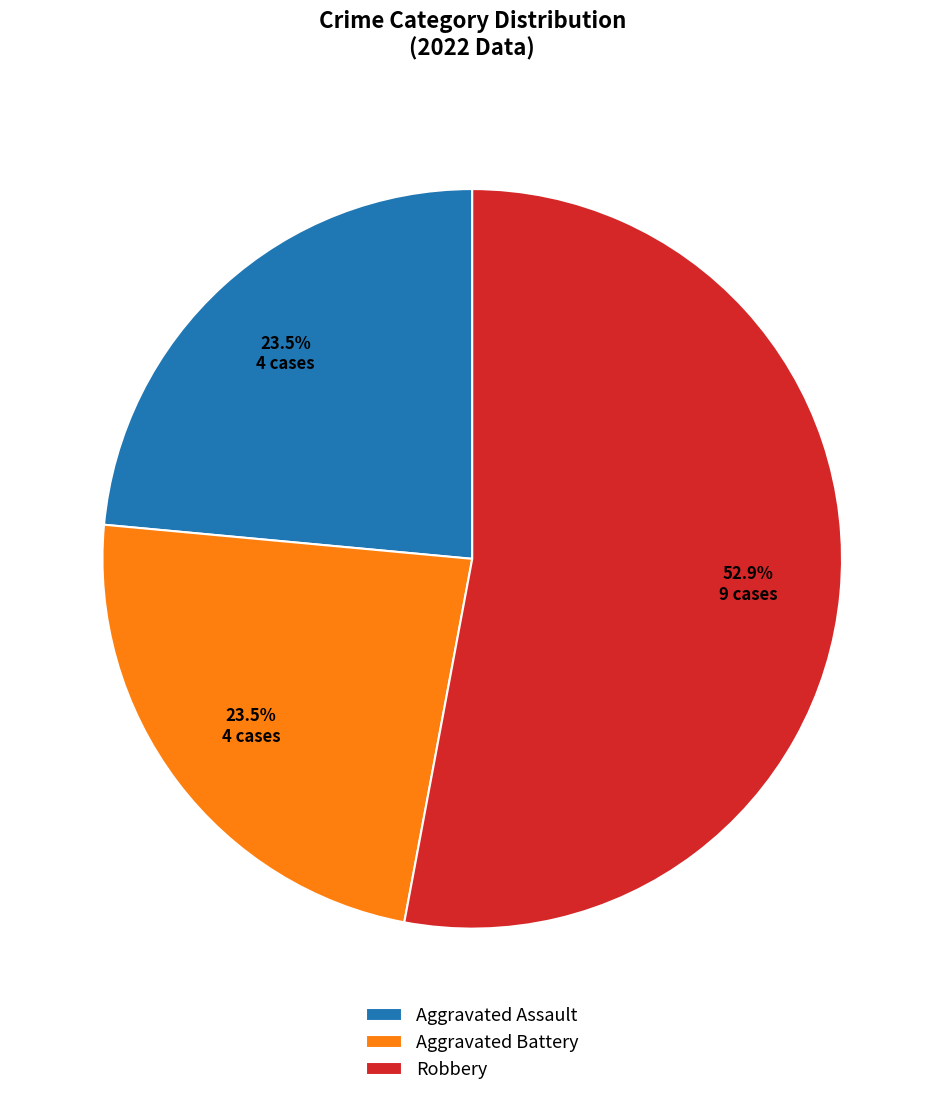

How many slices are in this pie chart?

3